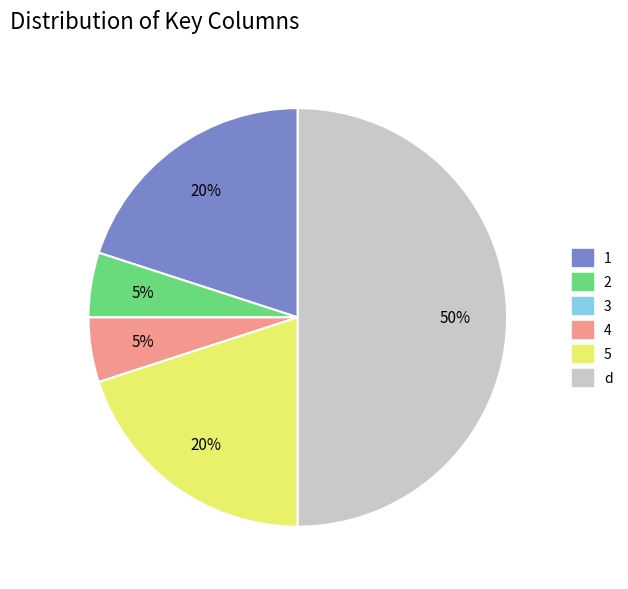

Is it true that 1 is 20% of the pie?

True